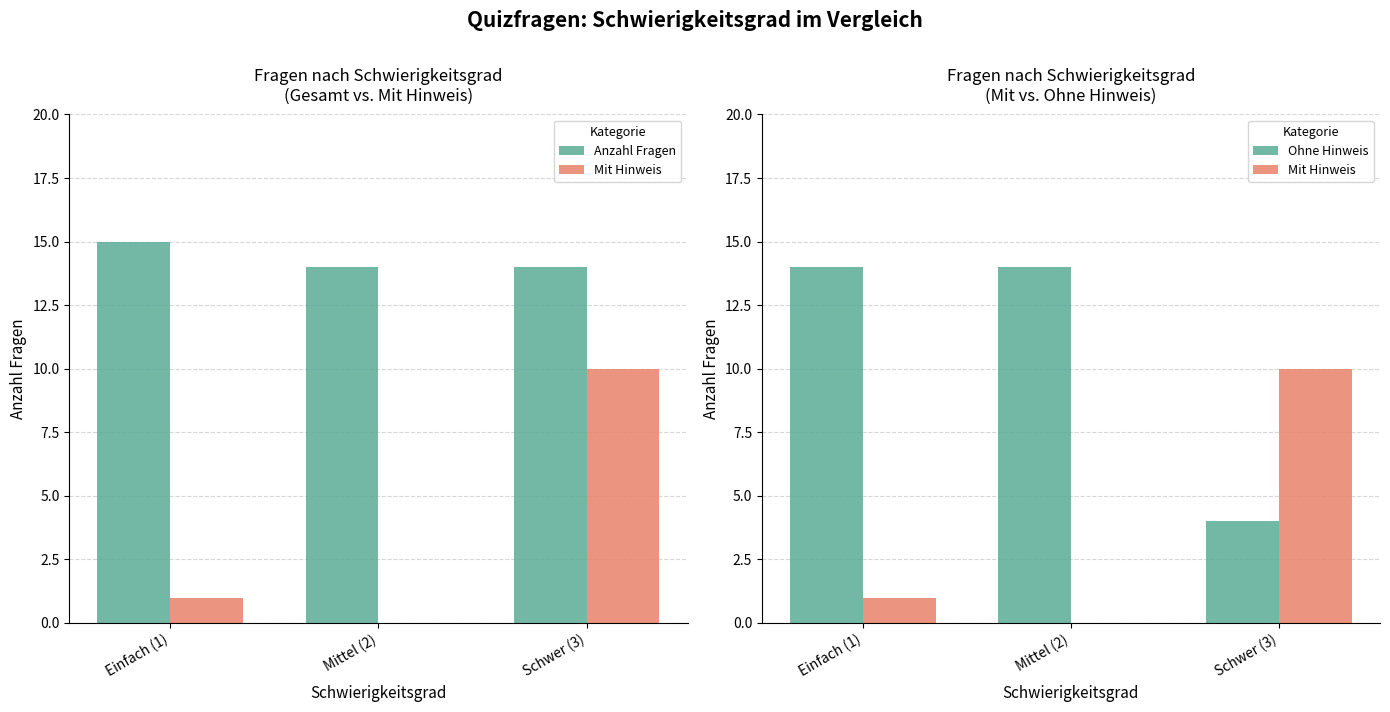

Which series has the largest range (max minus min)?

Mit Hinweis